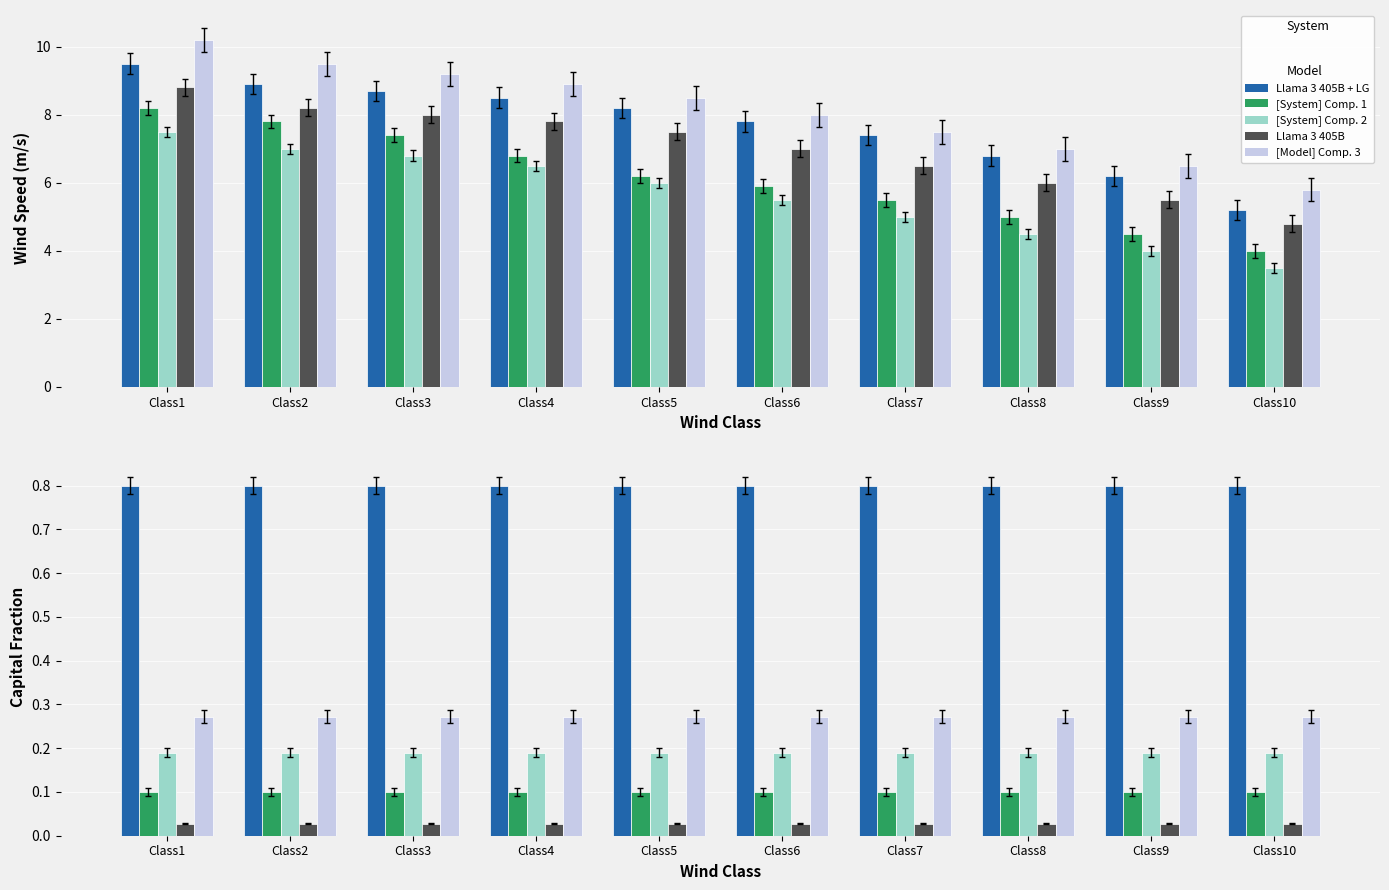

Between Class1 and Class2, which is larger?

Class1